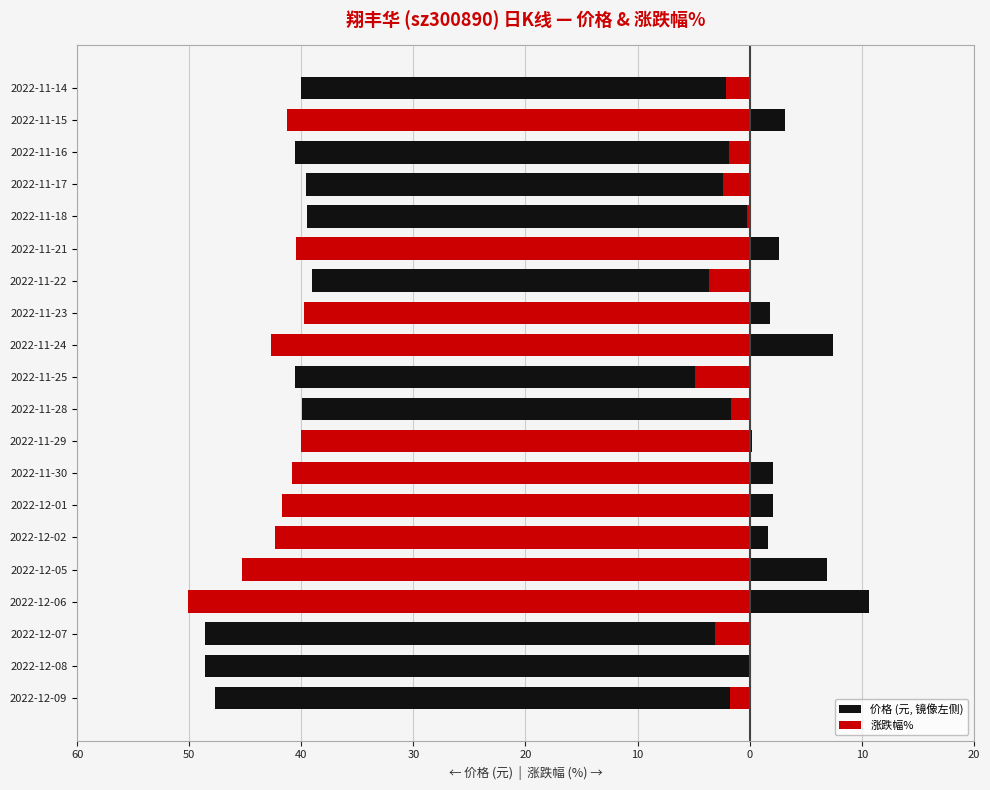

What is the value of the 价格 (元, 镜像左侧) bar at the 13th from the left?

-39.7